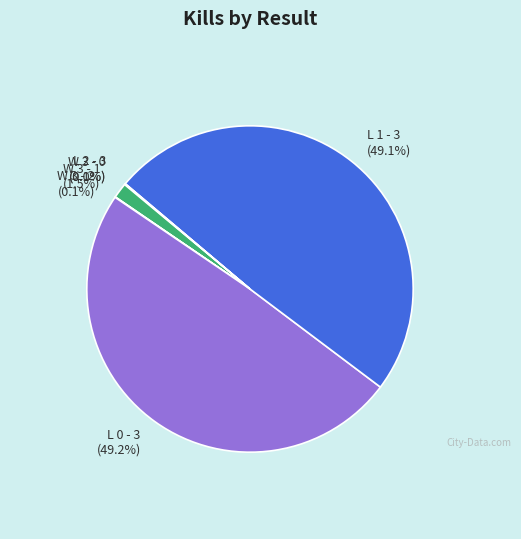

Is the sum of L 1 - 3 (49.1%) and L 0 - 3 (49.2%) greater than half?

Yes